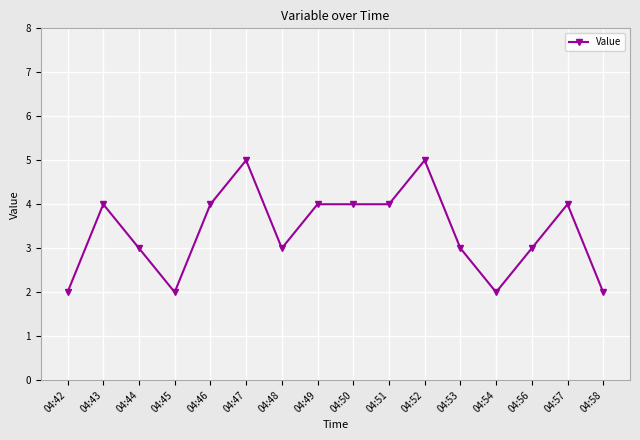

What value does the data have at 04:51?

4